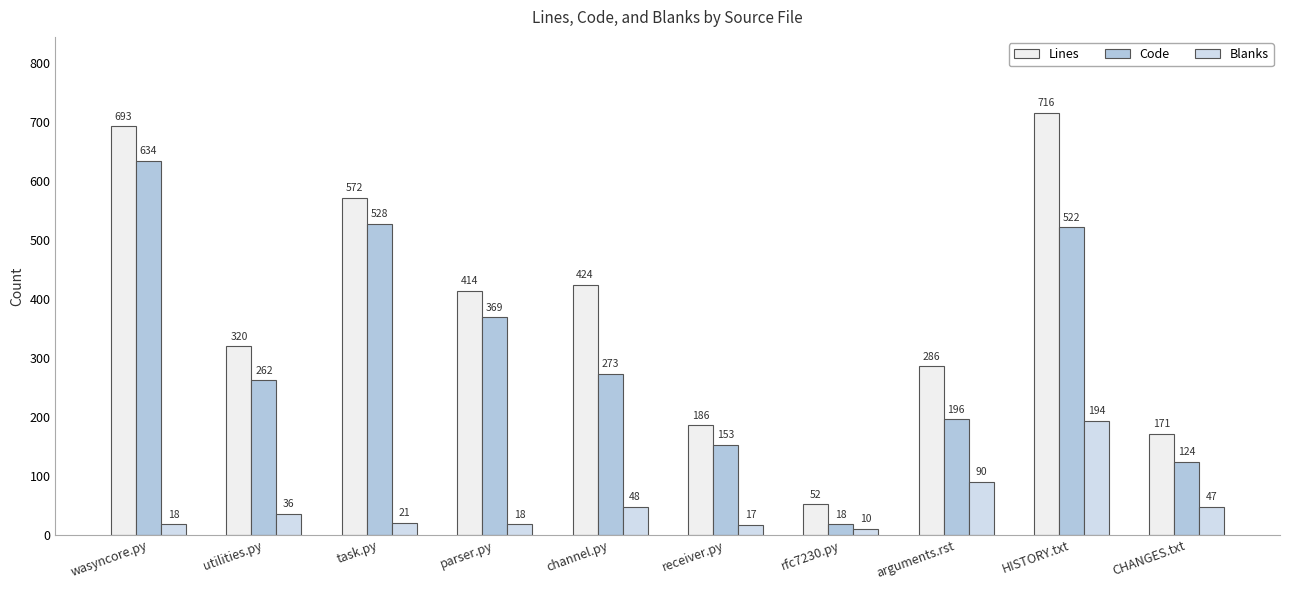

True or false: Lines has a value of 502 at utilities.py.

False